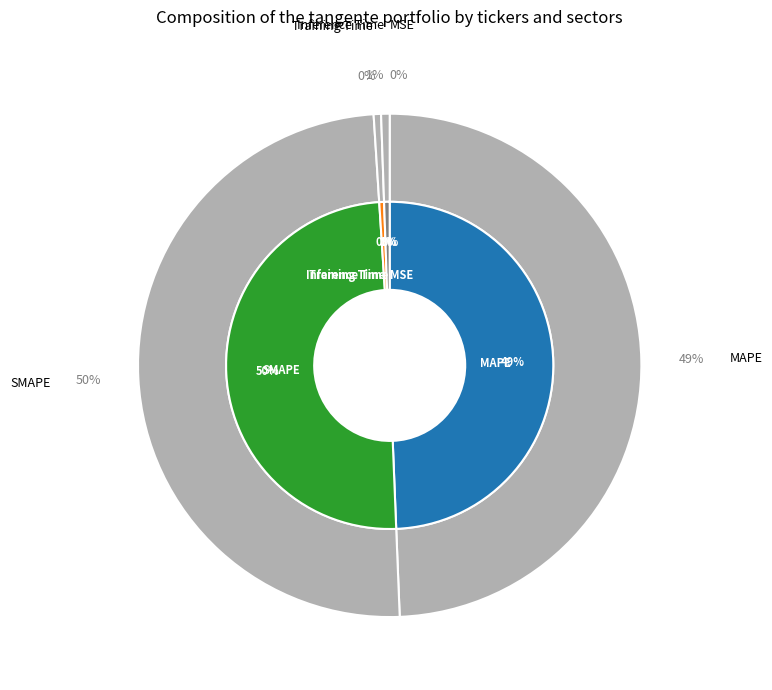

Between Inference Time and SMAPE, which is larger?

SMAPE